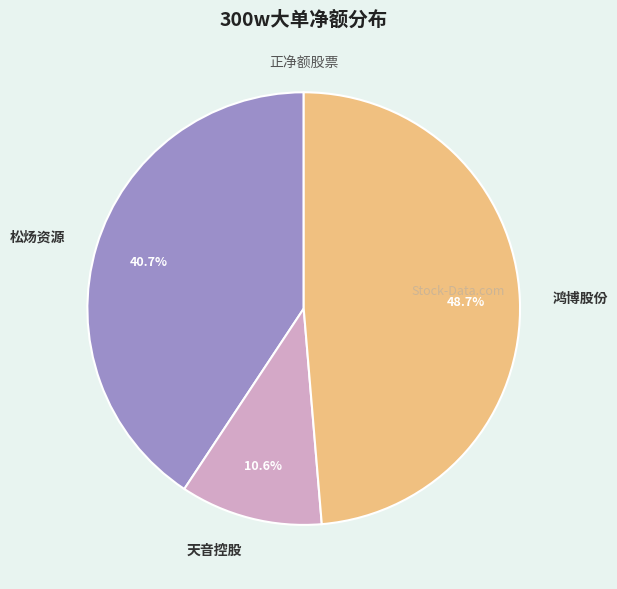

Rank the categories by value from lowest to highest.

天音控股, 松炀资源, 鸿博股份